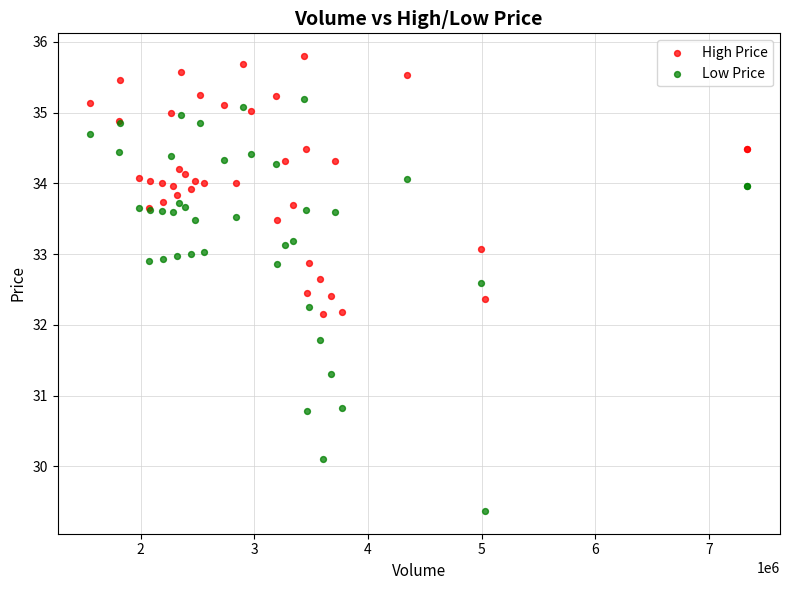

Which series contains the lowest Y value?

Low Price